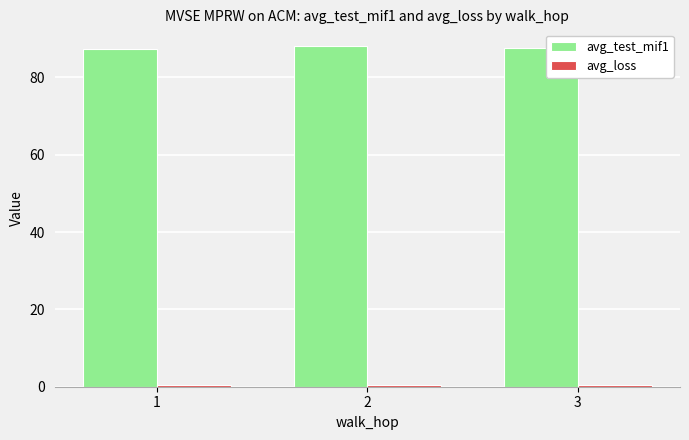

Are the bars grouped side by side (vs. stacked)?

Yes